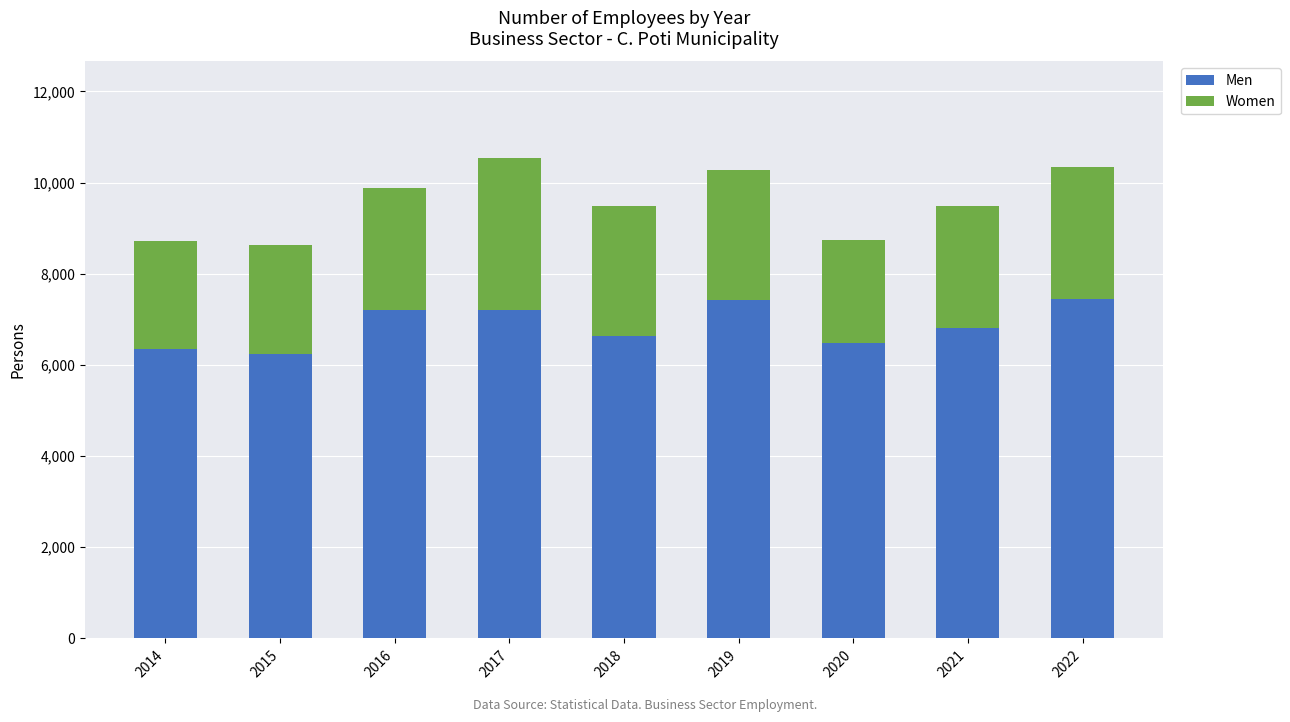

The Men series shows 7421.2 at 2019. True or false?

True